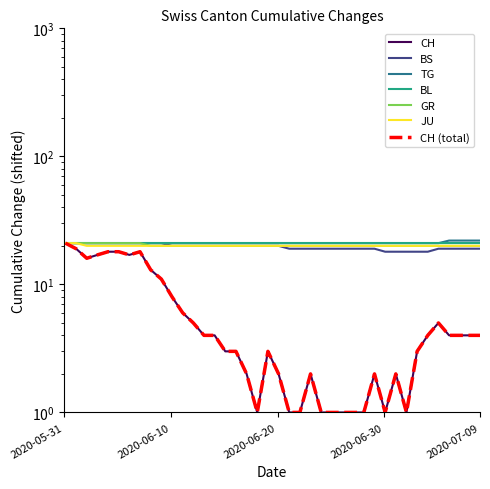

How many data points does each series have?

40